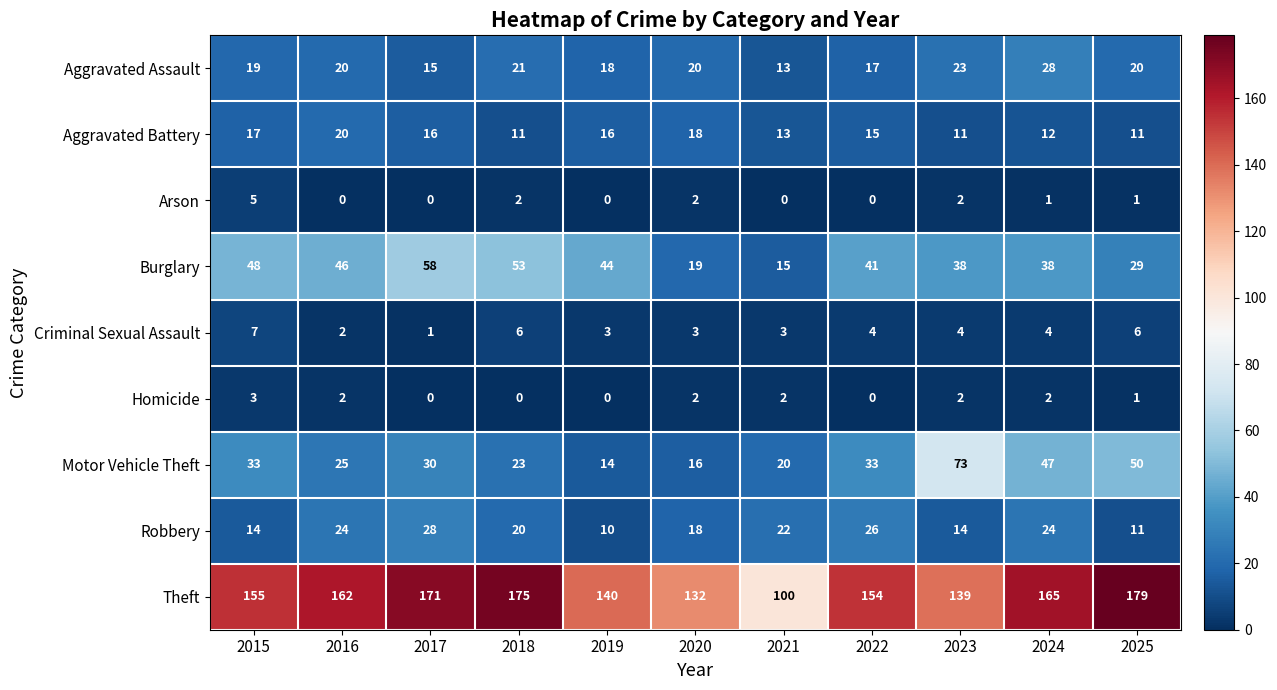

Rank the series at 2018 from highest to lowest value.

Theft, Burglary, Motor Vehicle Theft, Aggravated Assault, Robbery, Aggravated Battery, Criminal Sexual Assault, Arson, Homicide